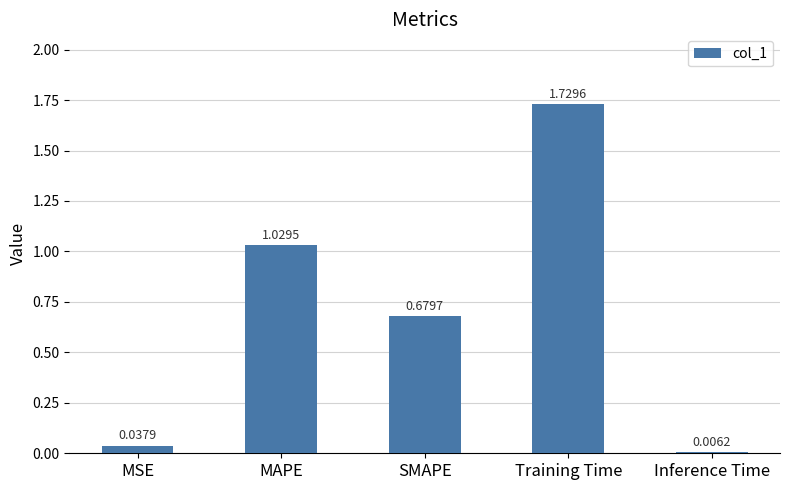

What is the ratio of the value at SMAPE to the value at Training Time?

0.4